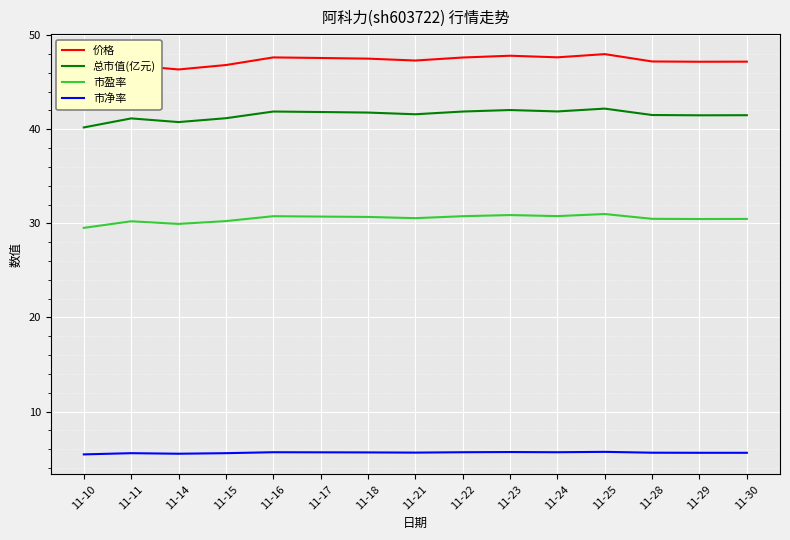

How many interior local valleys does the 市盈率 series have?

4